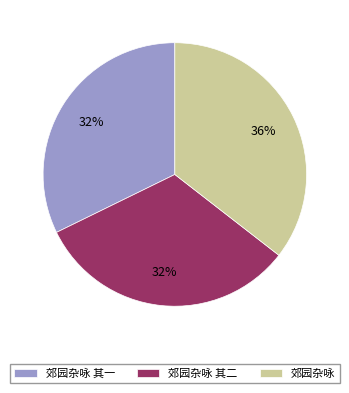

Does 郊园杂咏 account for over 50% of the chart?

No